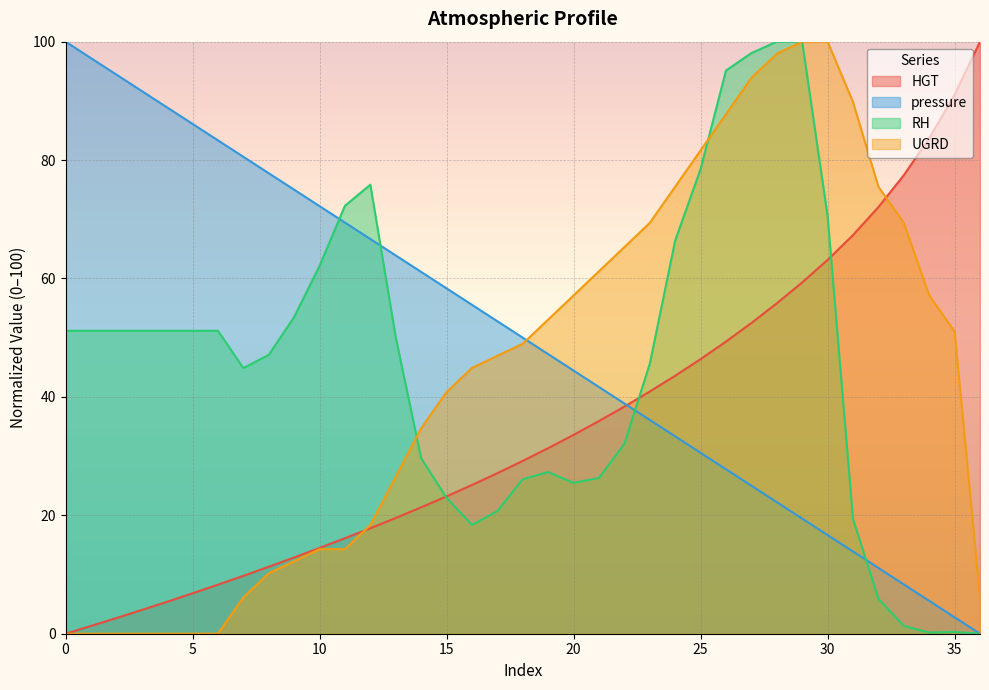

What are all the series names shown in the legend?

HGT, pressure, RH, UGRD